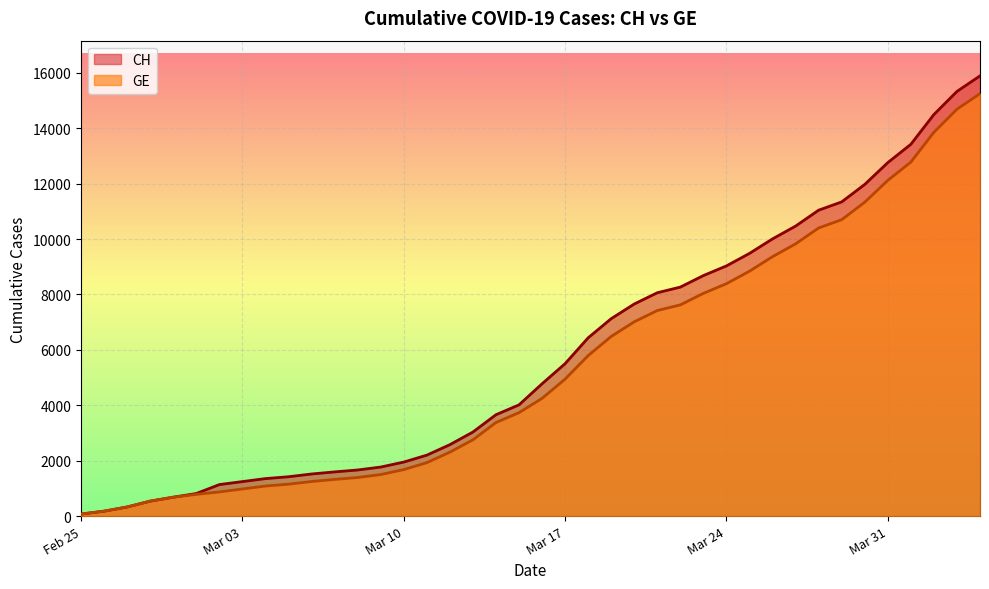

List the series in order of their overall mean, lowest first.

GE, CH